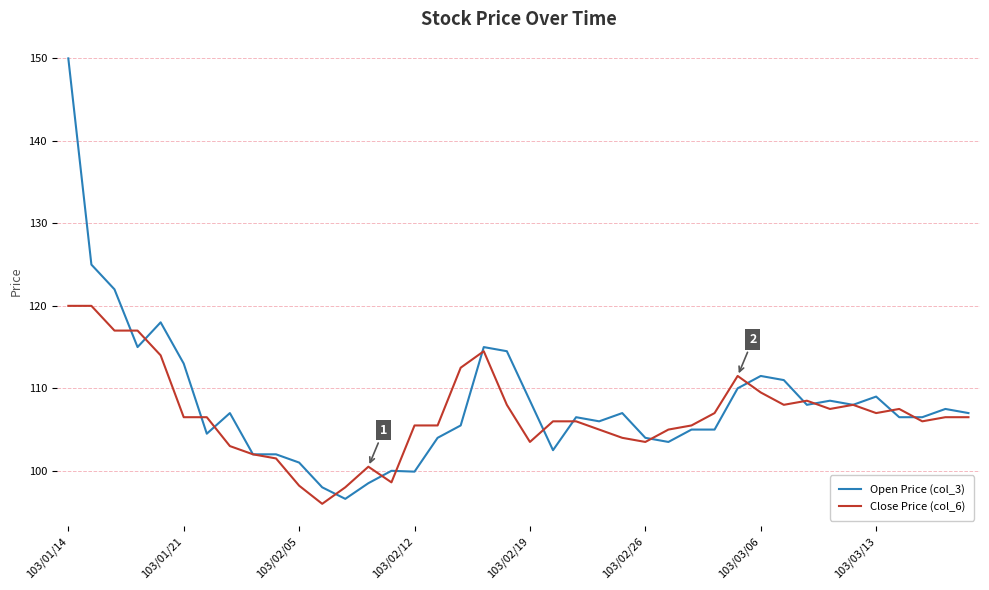

What is the lowest value of the Close Price (col_6) series?

96.0